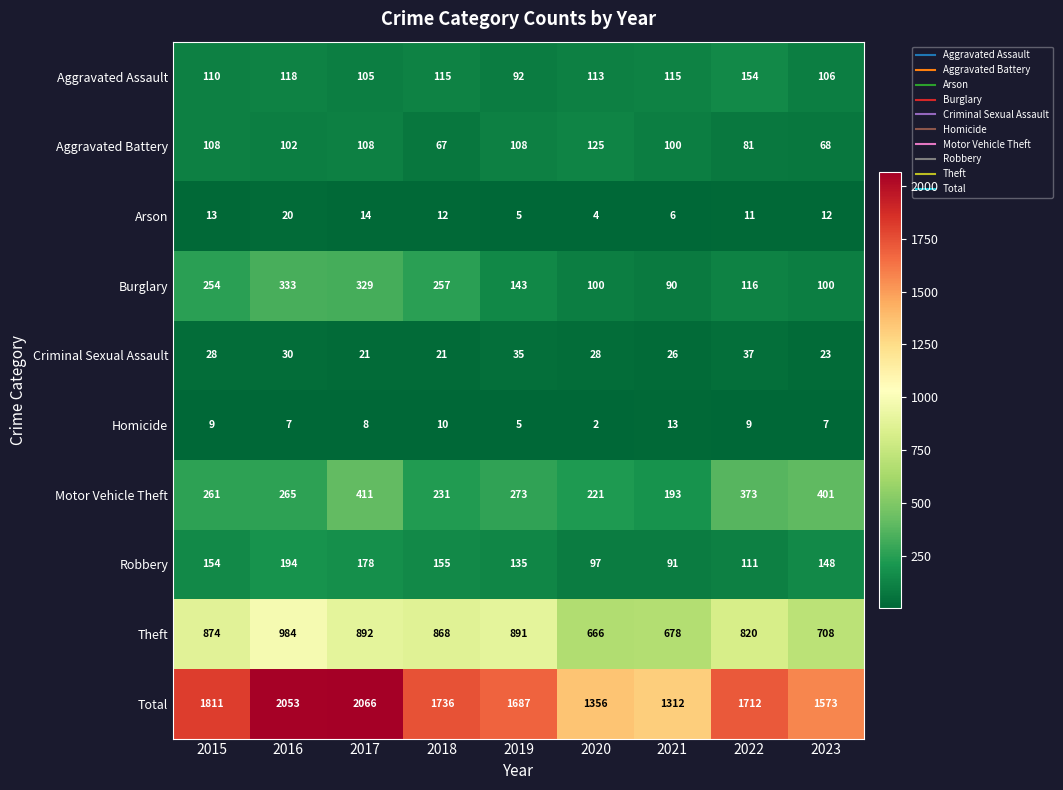

How many categories are shown in the chart?

9